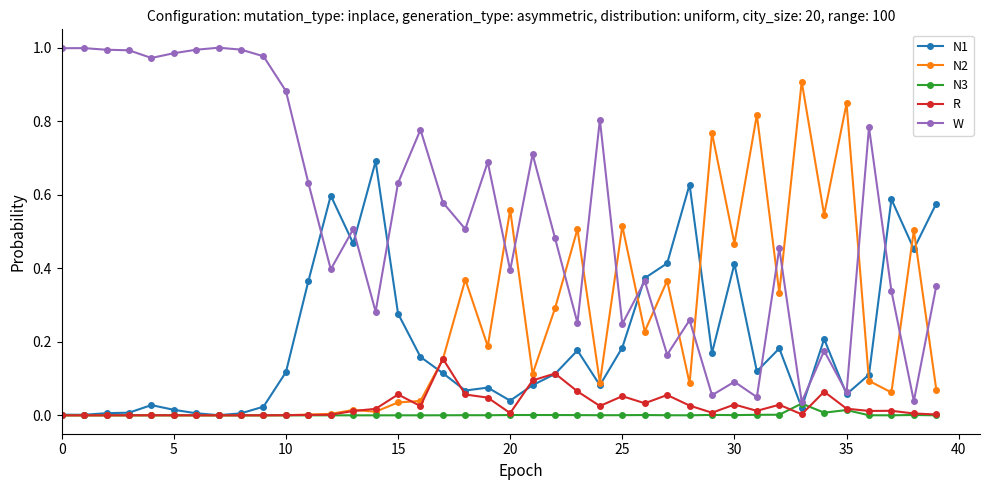

True or false: R and W cross at least once.

False